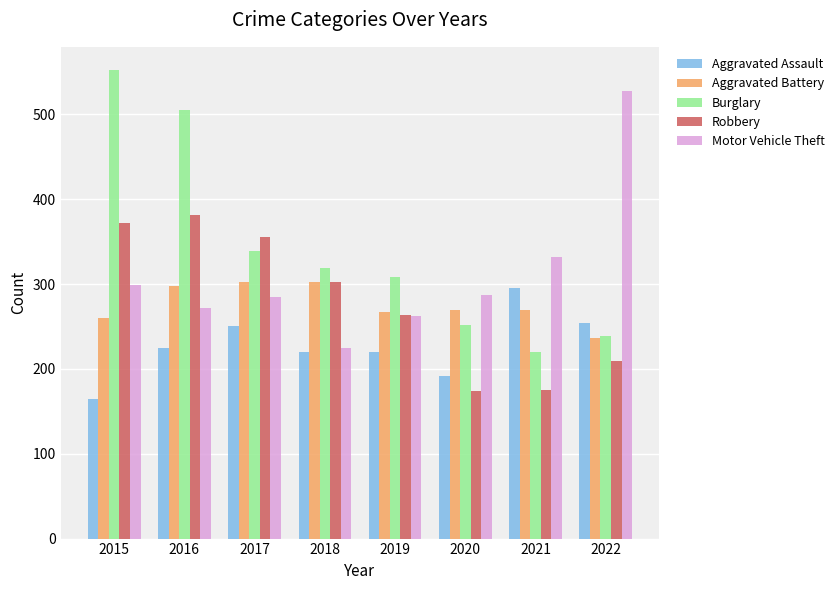

Is the value of Aggravated Battery at 2019 greater than the value of Burglary at 2016?

No